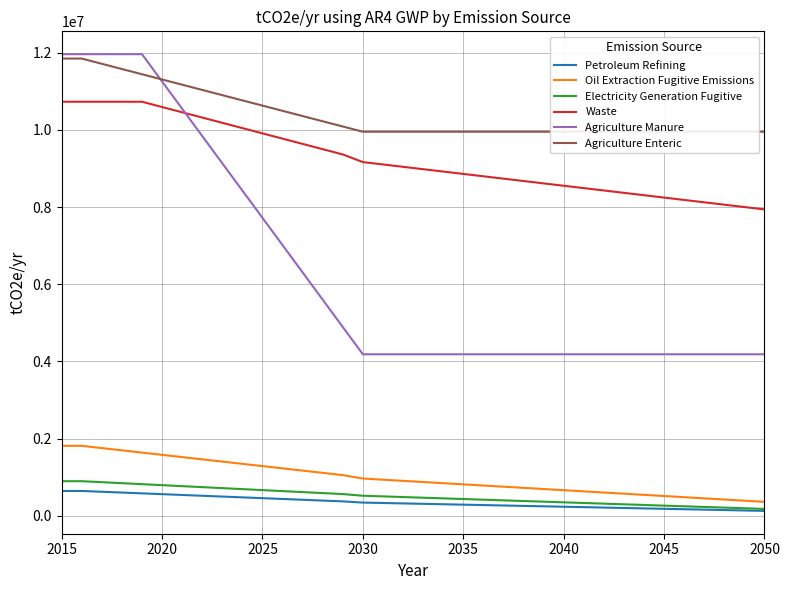

True or false: Waste and Petroleum Refining cross at least once.

False